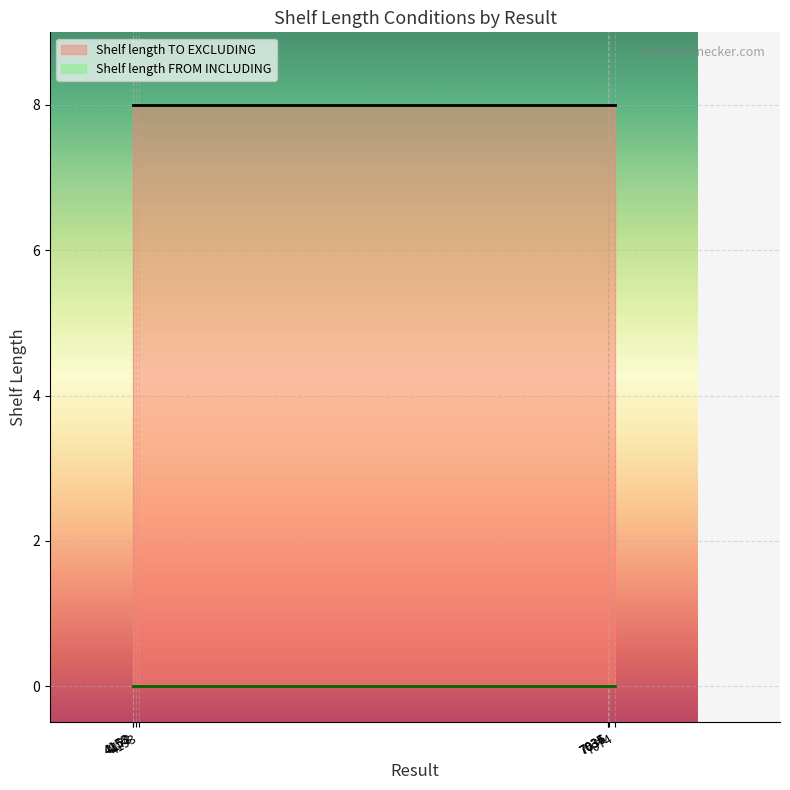

What are all the series names shown in the legend?

Shelf length TO EXCLUDING, Shelf length FROM INCLUDING